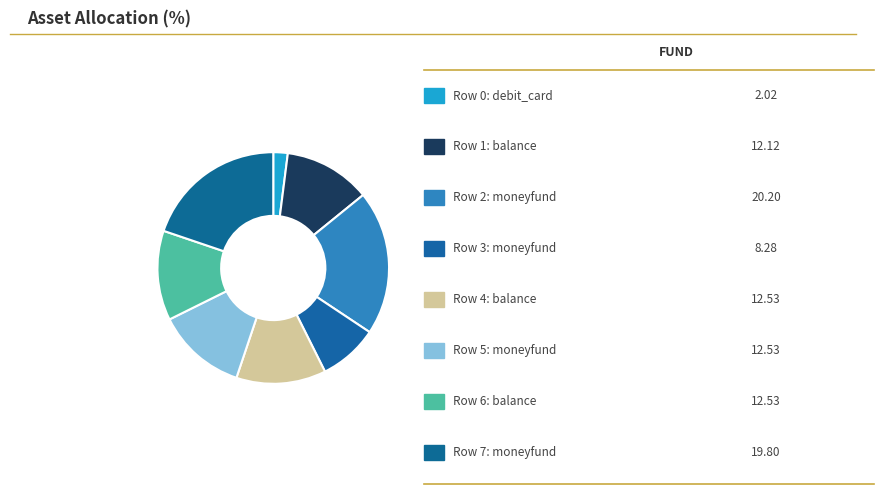

To the nearest percent, what is the average slice percentage?

12%